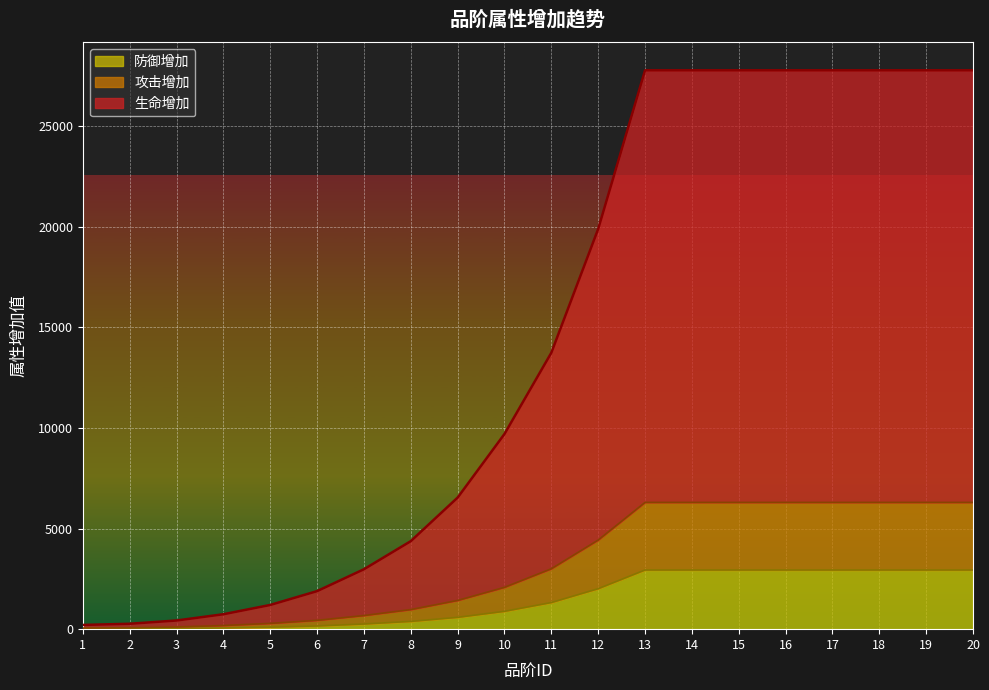

What is the spread (max minus min) of values at 4?

683